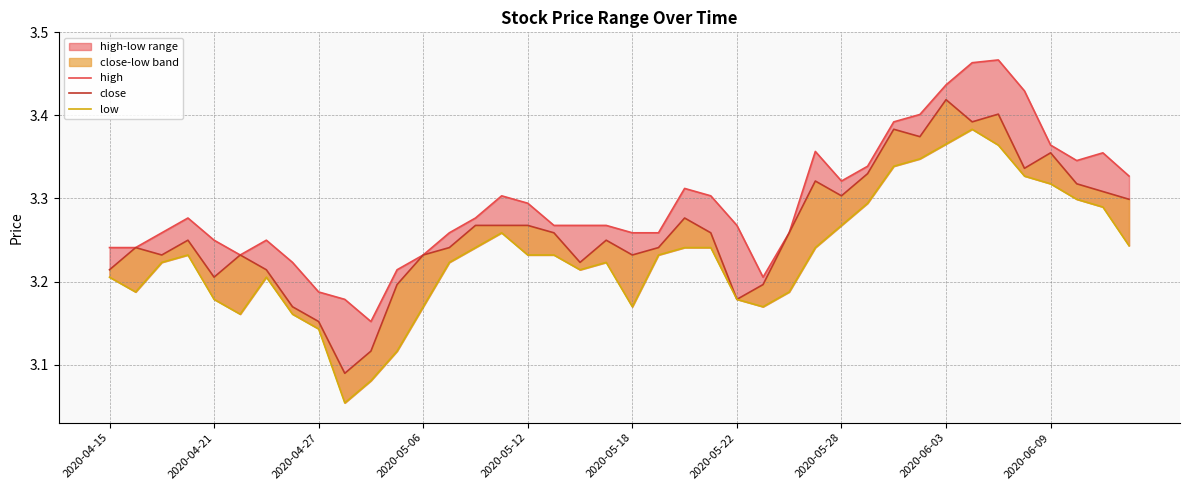

At 2020-05-18, list the series in order from largest to smallest.

high, close, low